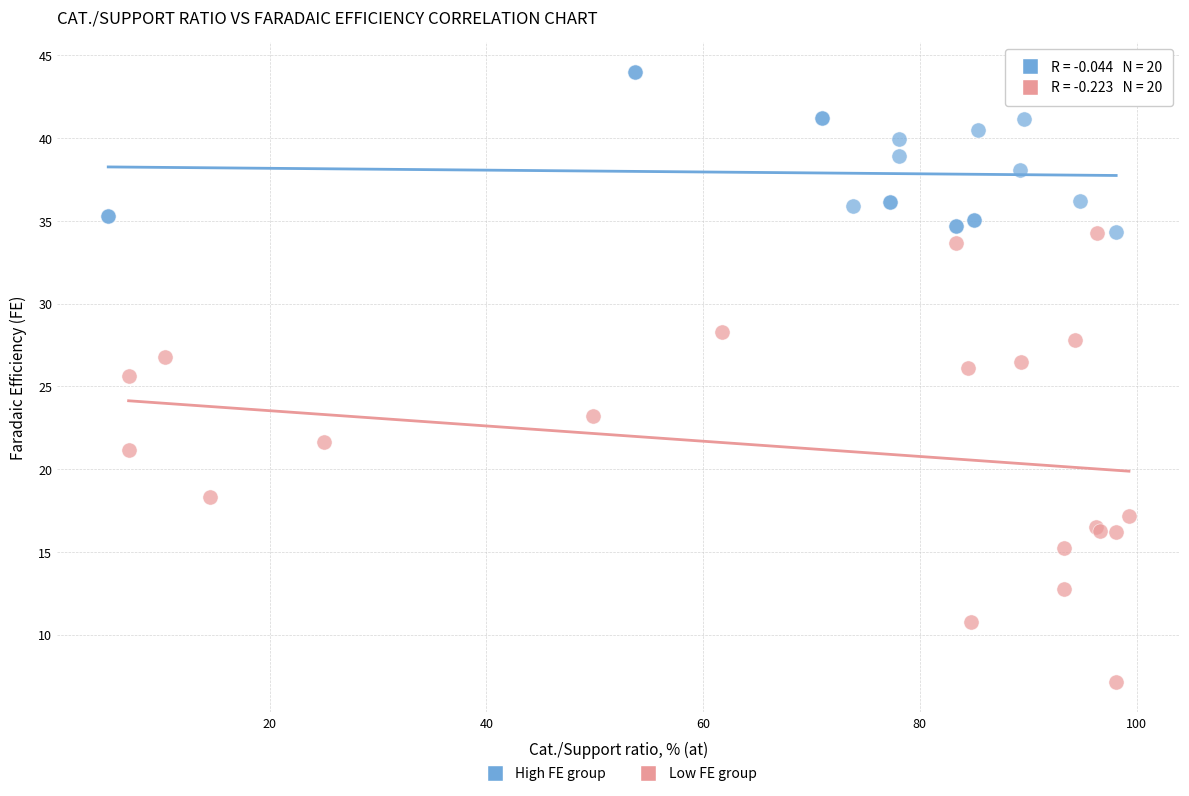

Which series has the widest spread of Y values?

Low FE group